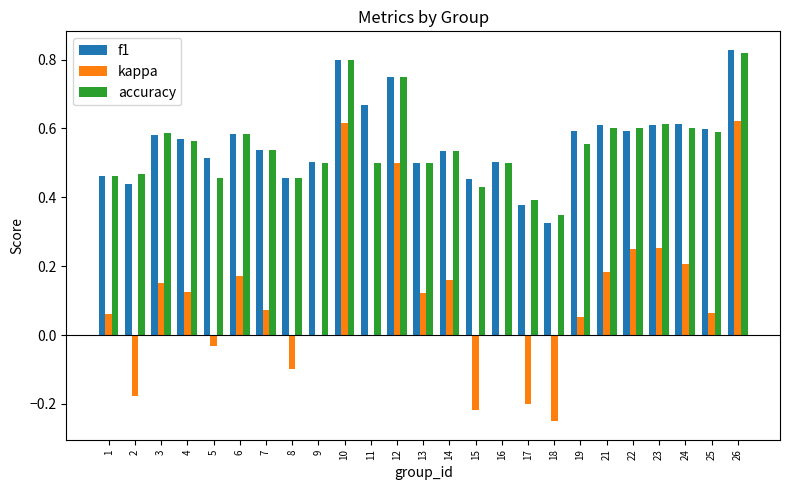

Where is accuracy nearest to the value 0?

18